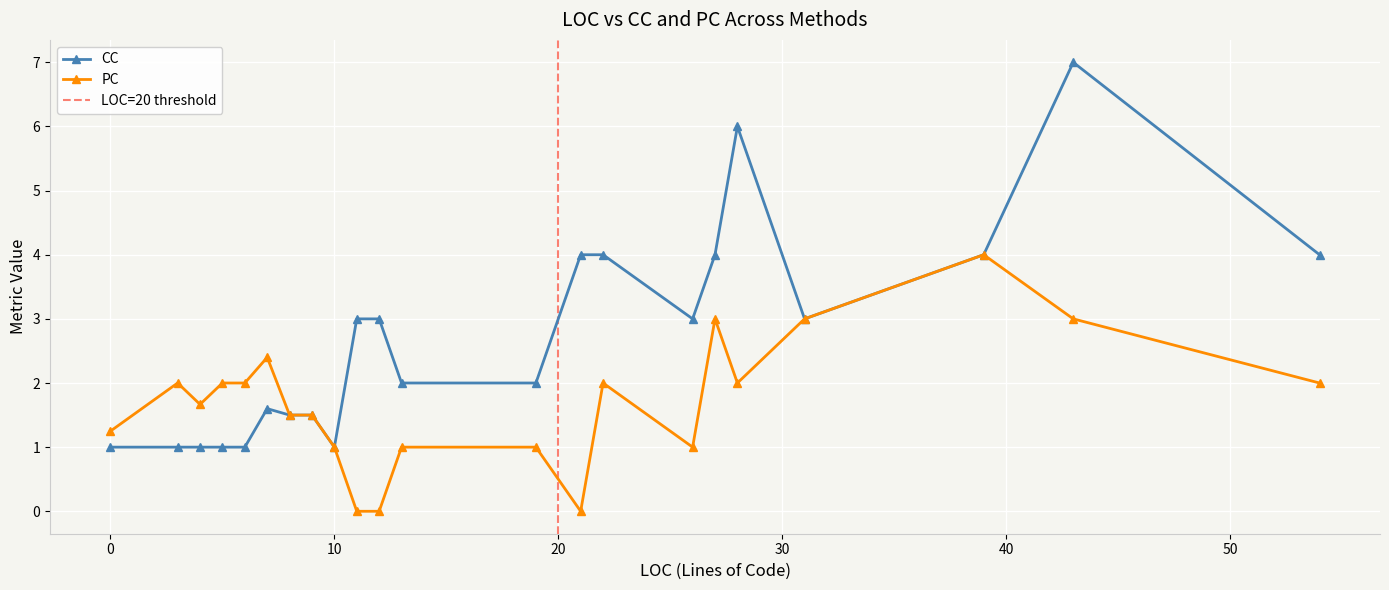

At which category does CC reach its first local peak?

7